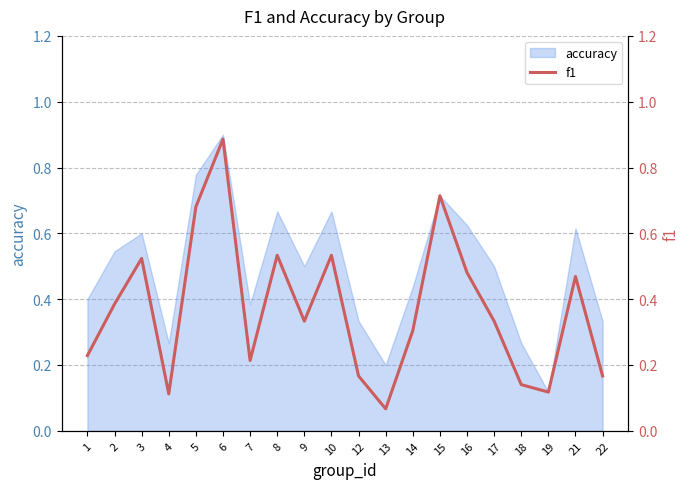

Does the chart display data point markers on the line(s)?

No